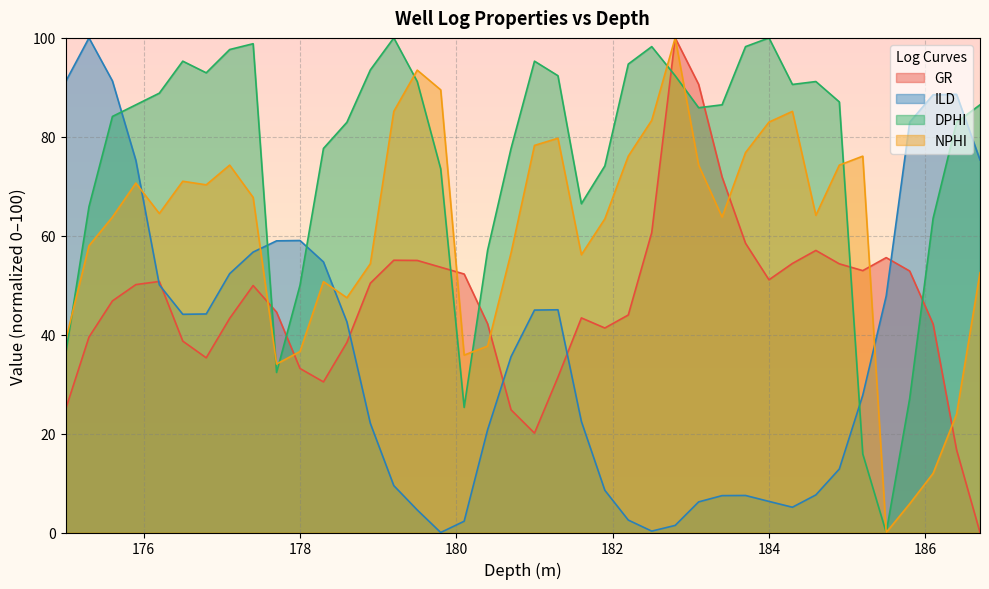

What are all the series names shown in the legend?

GR, ILD, DPHI, NPHI